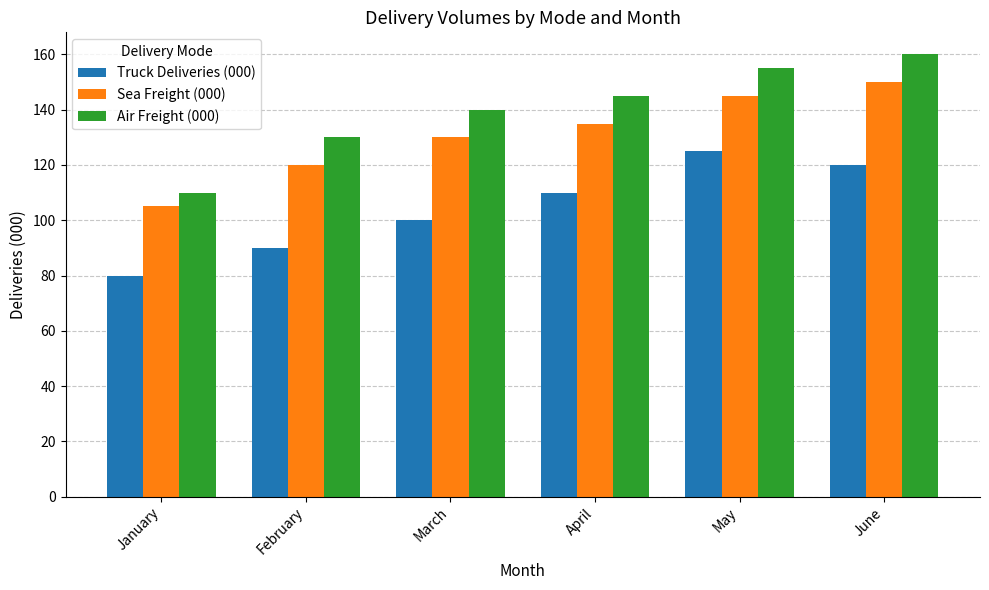

What is the total value across all series at February?

340